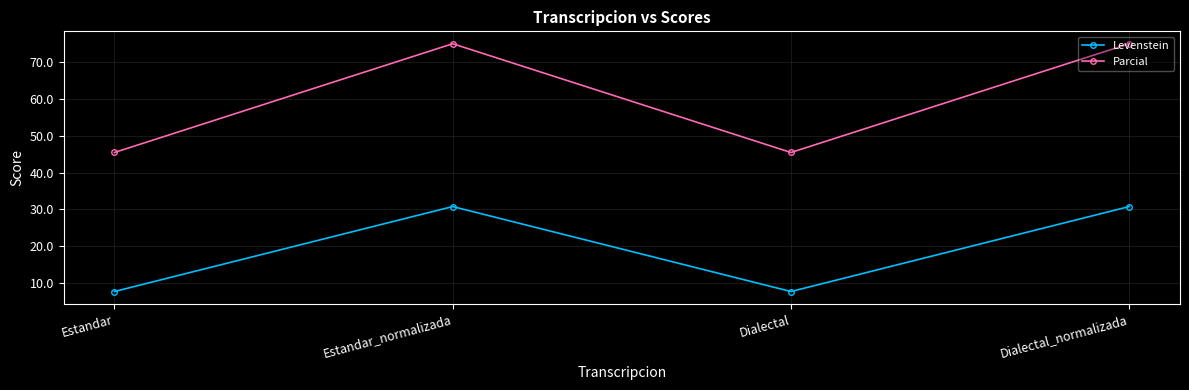

What is the total value across all series at Estandar?

53.1